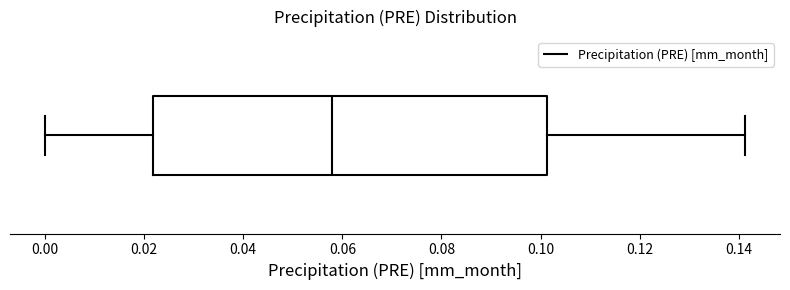

Transcribe this box plot: give where the median line is, the range the box spans, and where the two whiskers end, as read against the x-axis. The values are not printed on the chart, so give them approximately, as read against the axis.

median 0.058, box 0.022 to 0.102, whiskers 0.000 to 0.142